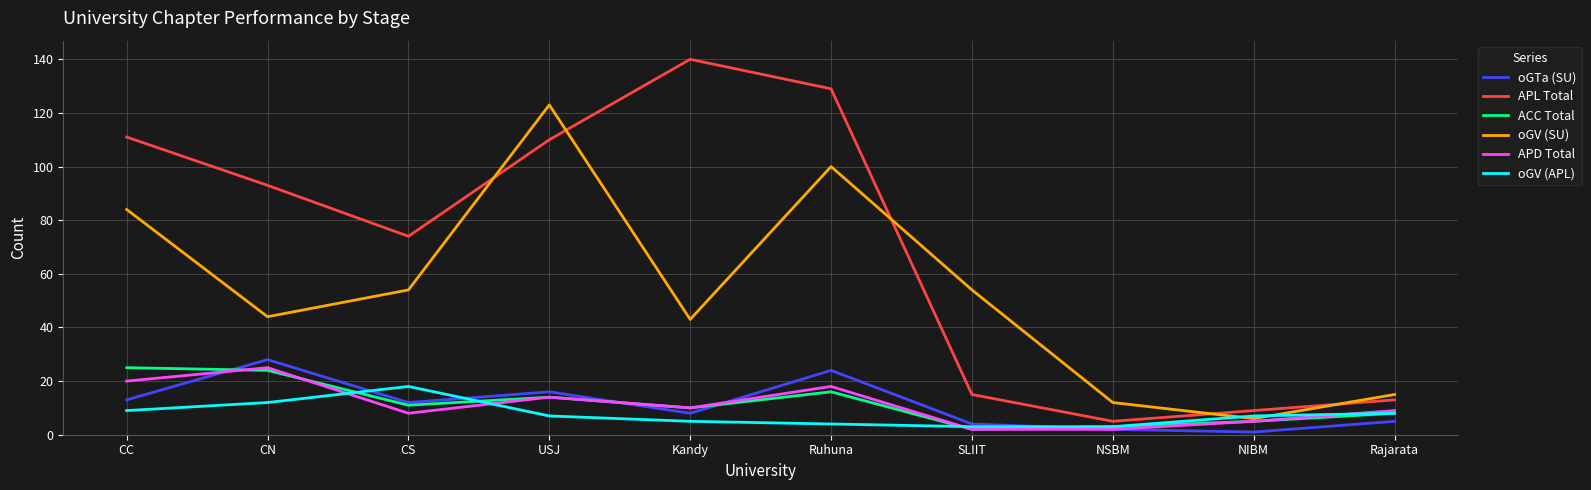

True or false: APD Total and oGV (APL) cross at least once.

True